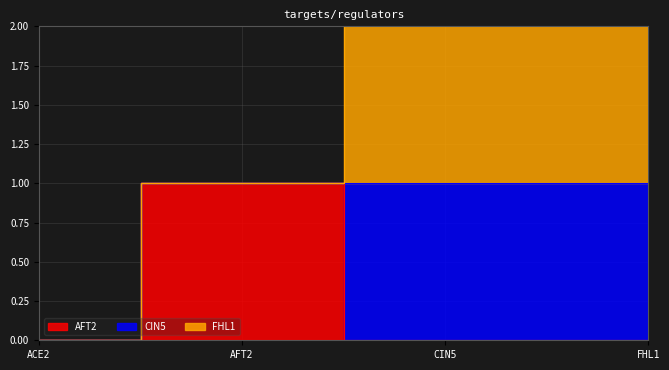

At how many categories does at least one series exceed 0?

3